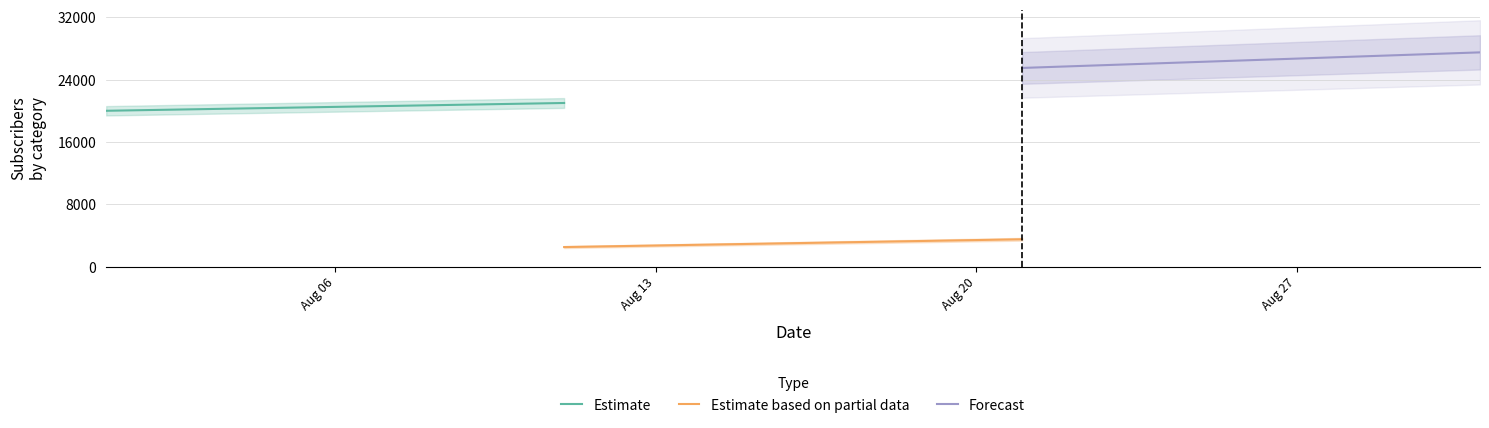

How many lines are shown in the chart?

3